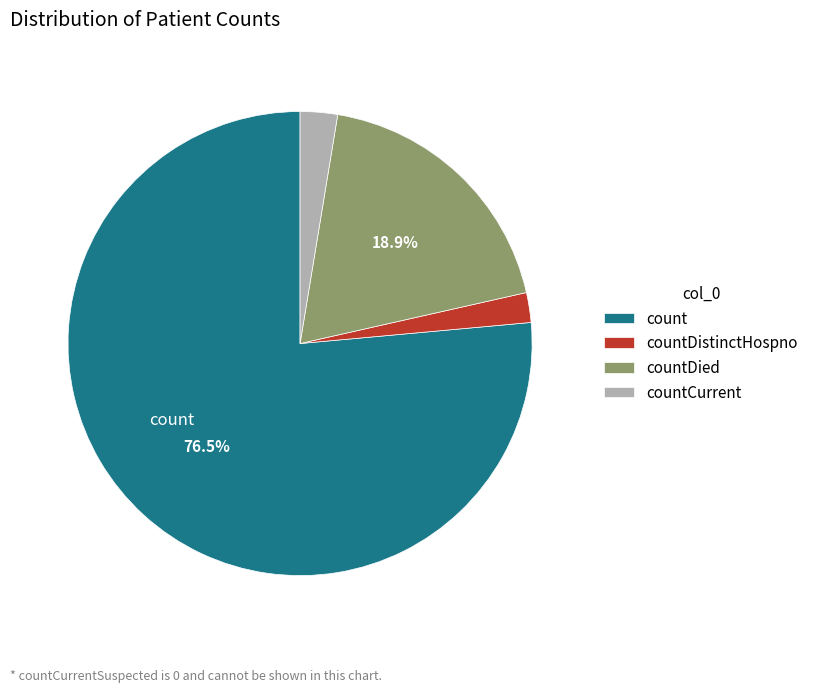

What percentage is the countDied slice, to the nearest percent?

19%